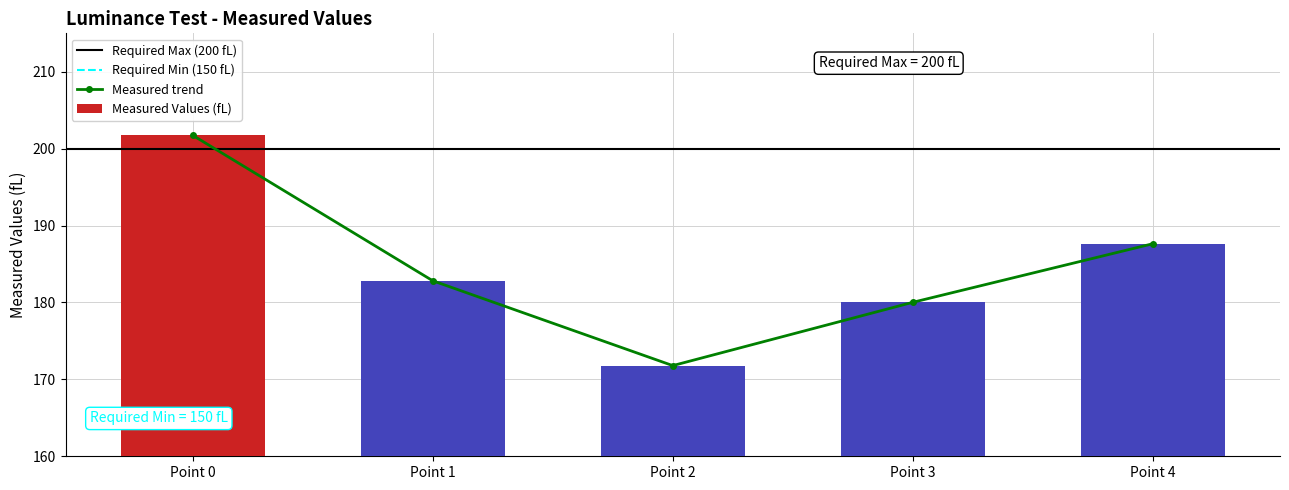

What is the change in value from Point 0 to Point 2?

-29.9